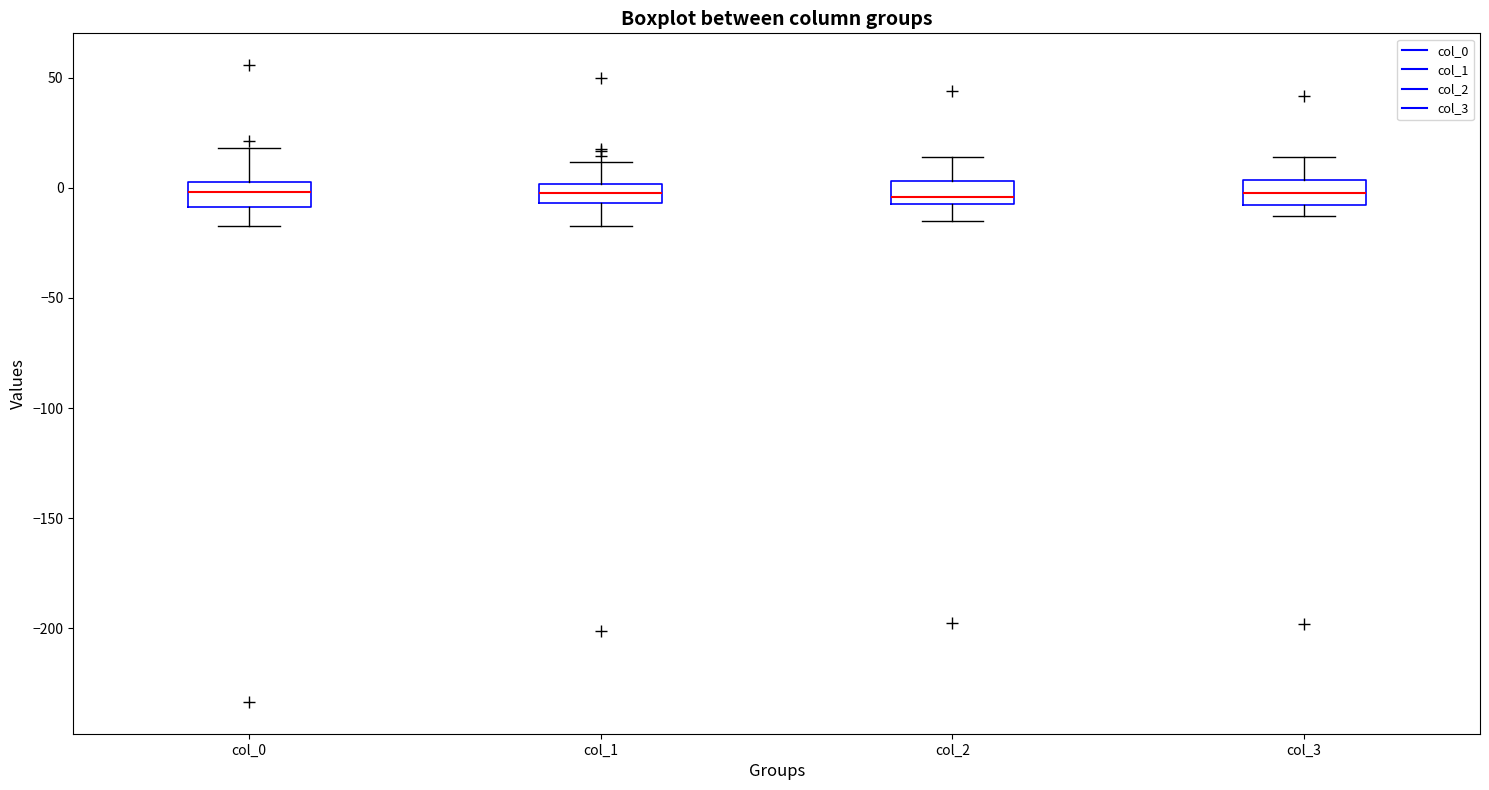

Reading left to right, read every box against the y-axis: the position of its median line, the range the box covers, and the ends of its whiskers. The values are not printed on the chart, so give them approximately, as read against the axis.

col_0: median 0, box -10 to 5, whiskers -15 to 20
col_1: median 0 (inside the box), box -5 to 0, whiskers -15 to 10
col_2: median -5 (just above the box's lower edge), box -5 to 5, whiskers -15 to 15
col_3: median -5, box -10 to 5, whiskers -15 to 15